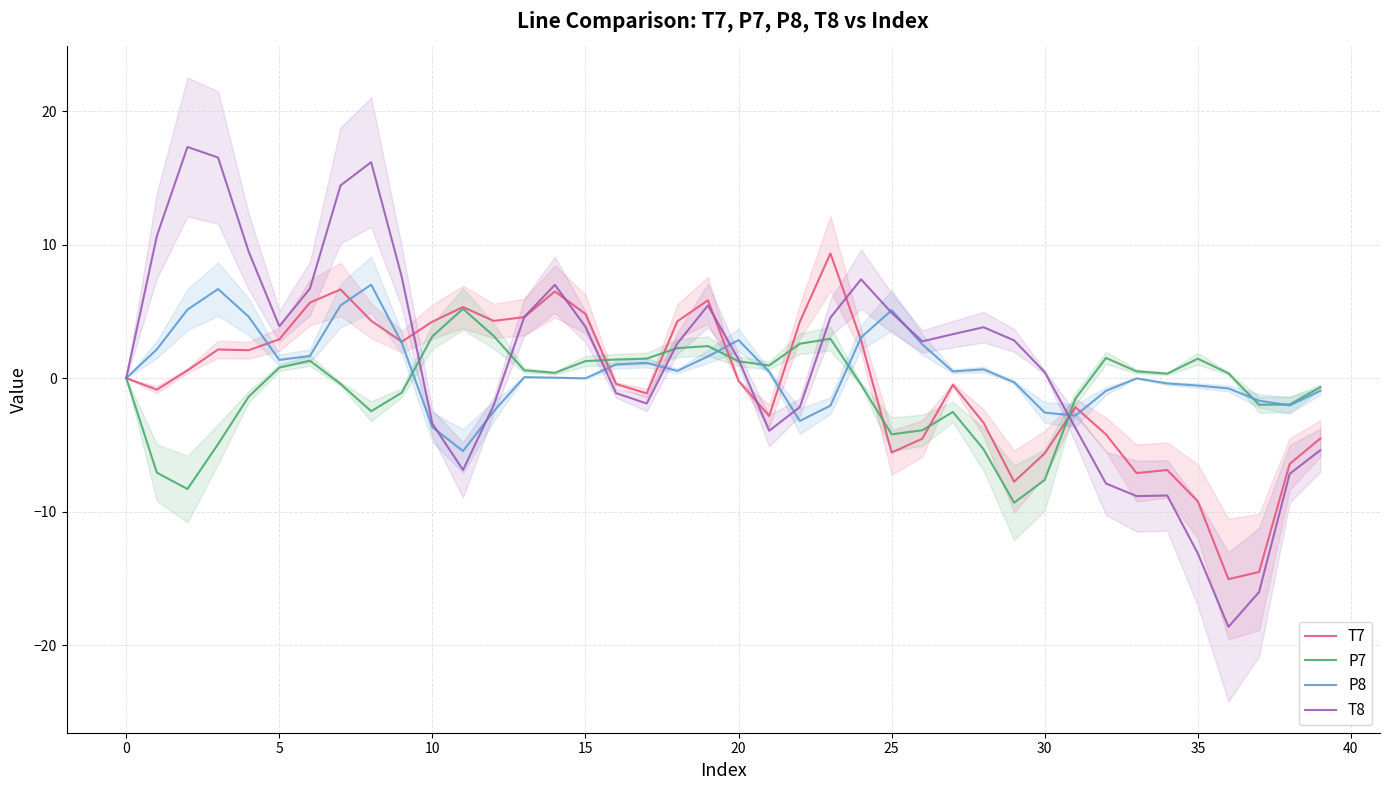

True or false: P8 has a value of 2.0 at 25.

False